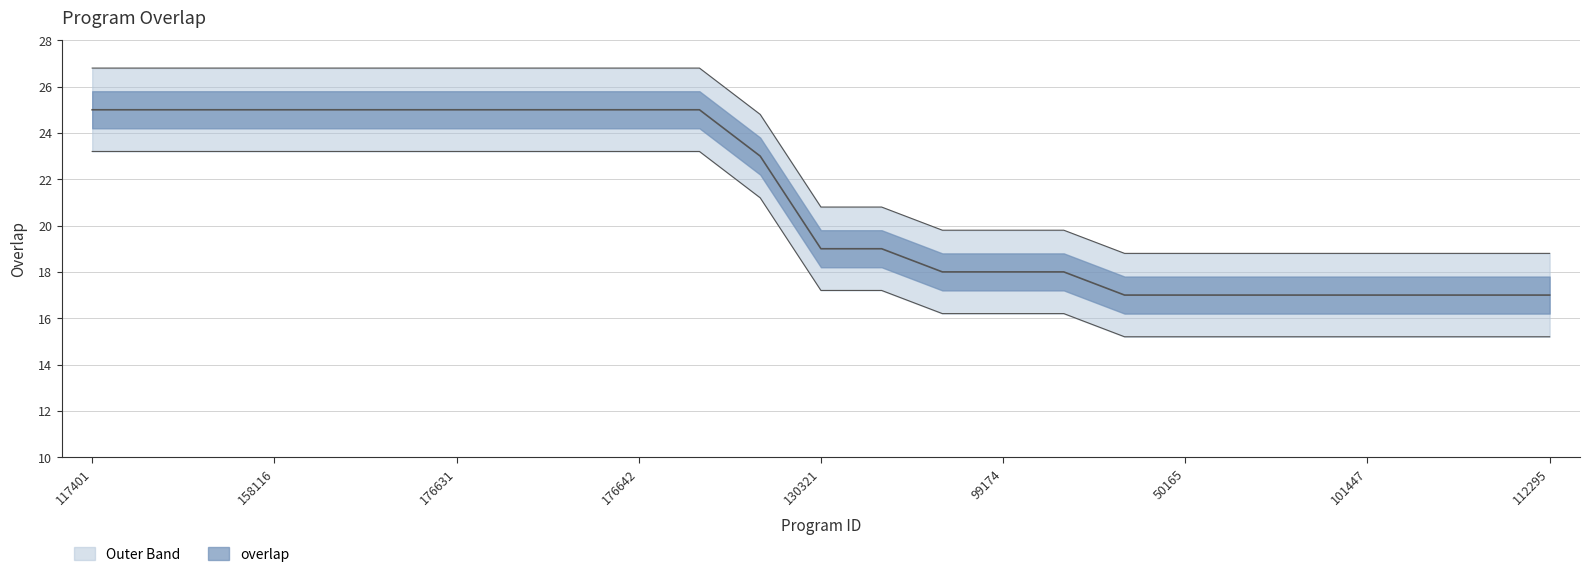

Is this an area chart (filled region under the line)?

No